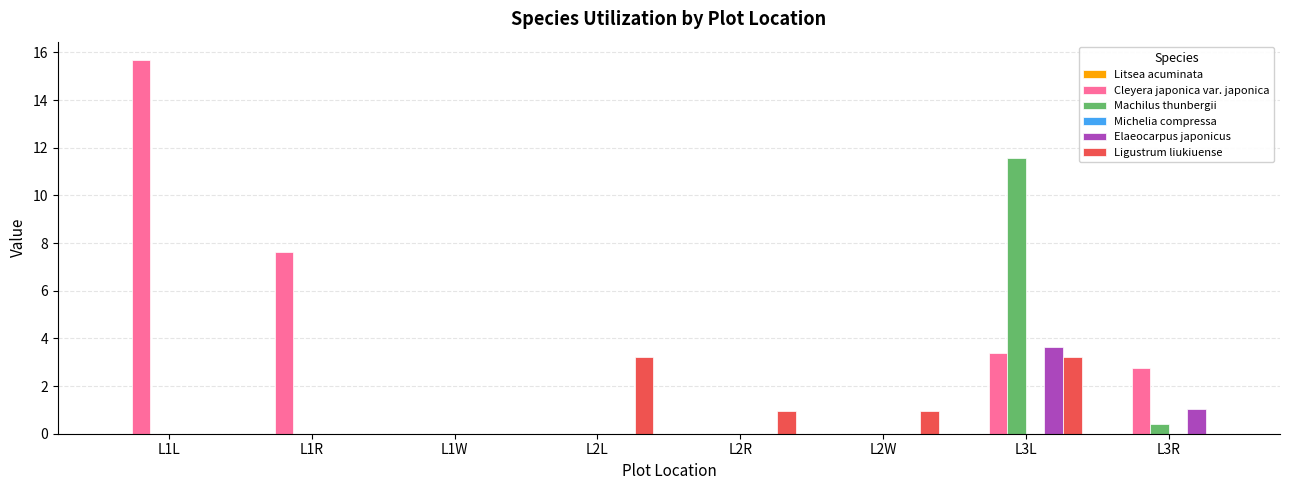

What is the highest value of the Elaeocarpus japonicus series?

3.6